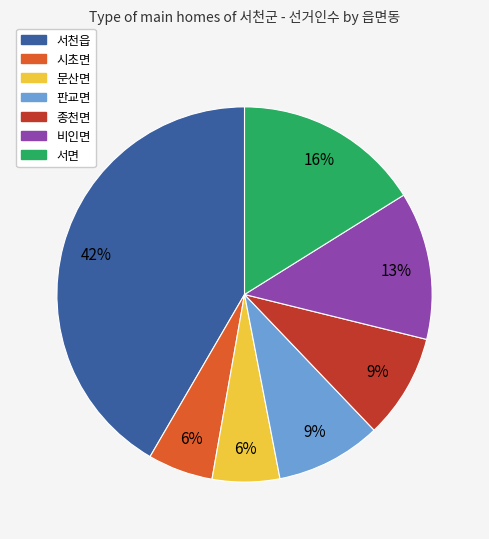

Which category has the biggest portion of the pie?

서천읍